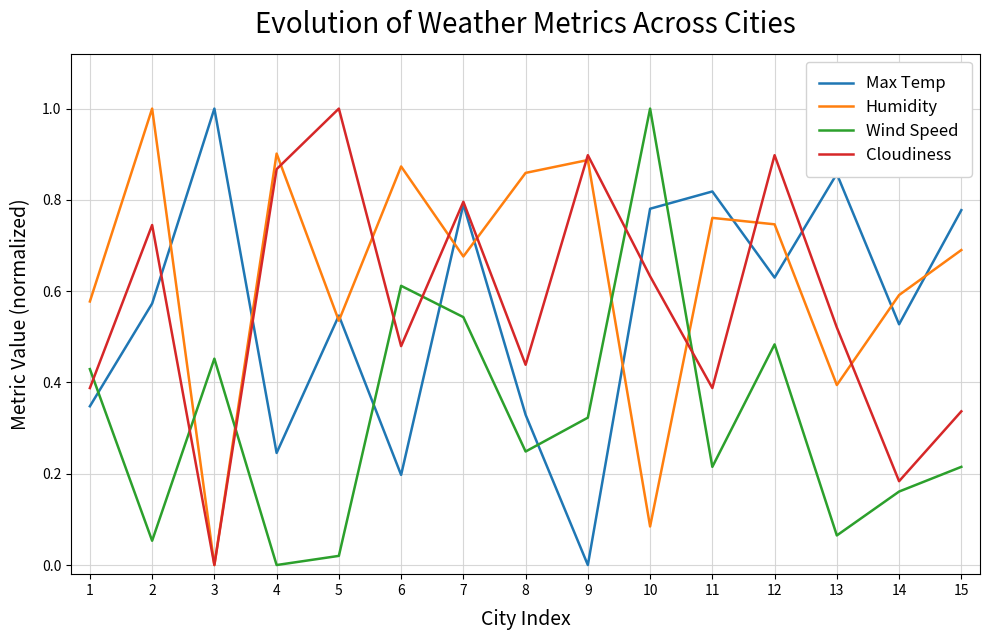

Between which two adjacent categories do Wind Speed and Humidity first intersect?

2 and 3